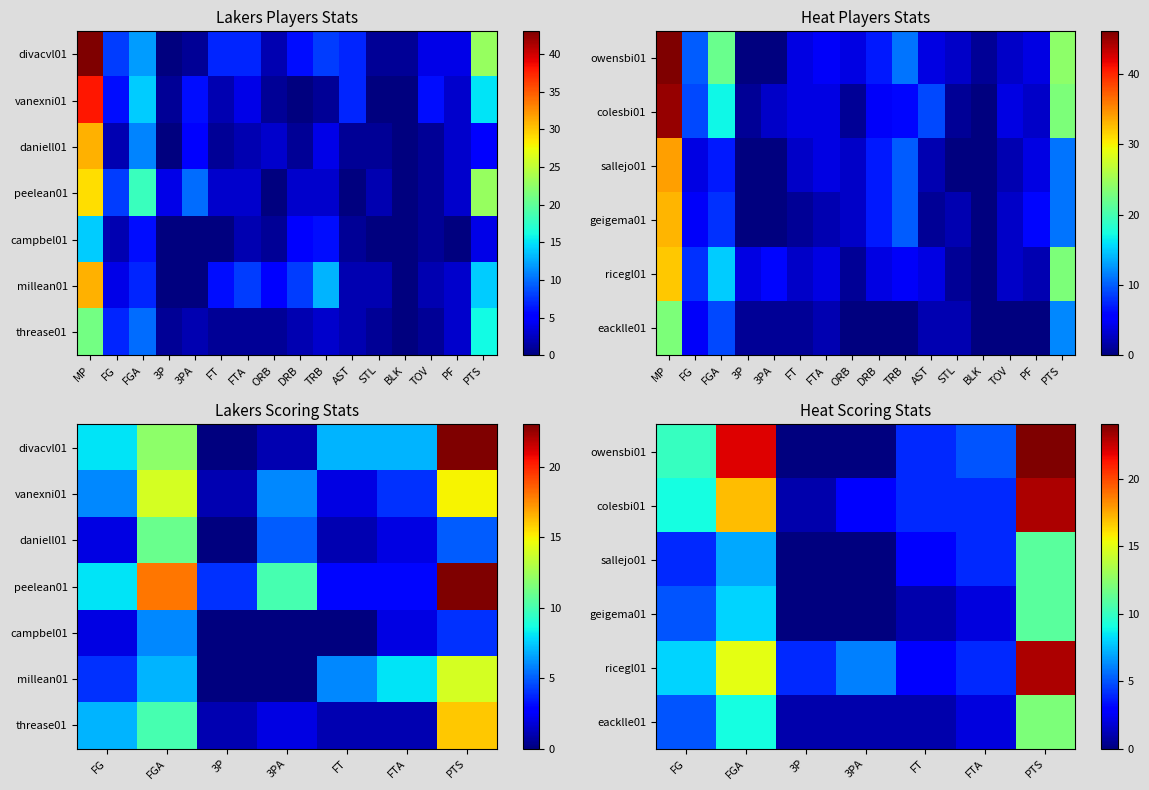

True or false: ricegl01 has a value of 1 at FT.

False